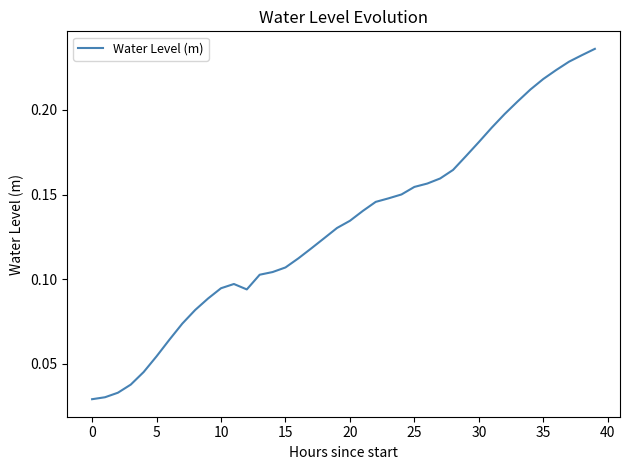

Is this an area chart (filled region under the line)?

No